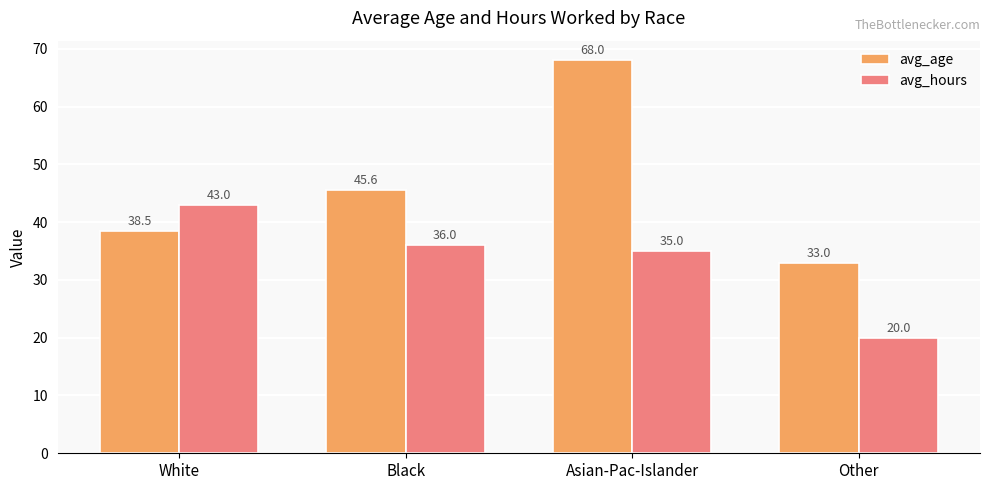

What is the sum of all avg_age values?

185.1